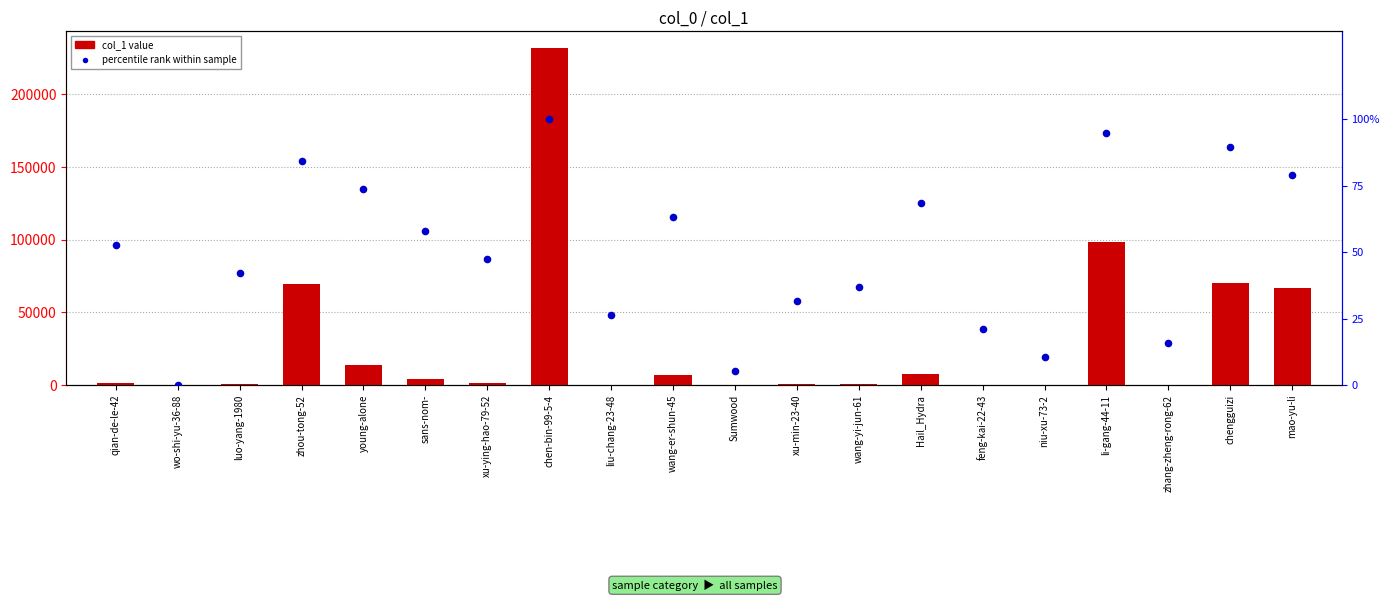

At which category is the sum across all series the highest?

chen-bin-99-5-4